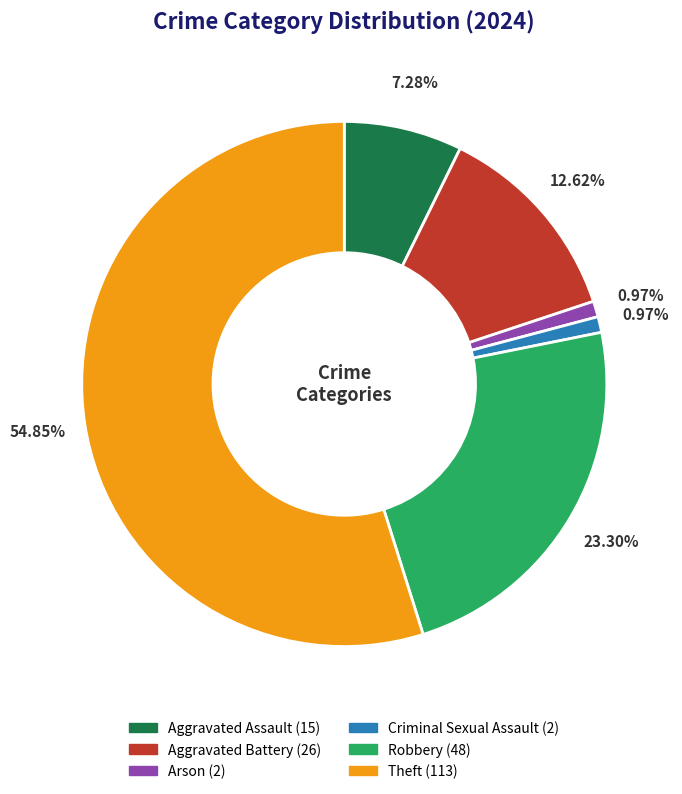

Is there a majority slice in this chart?

Yes